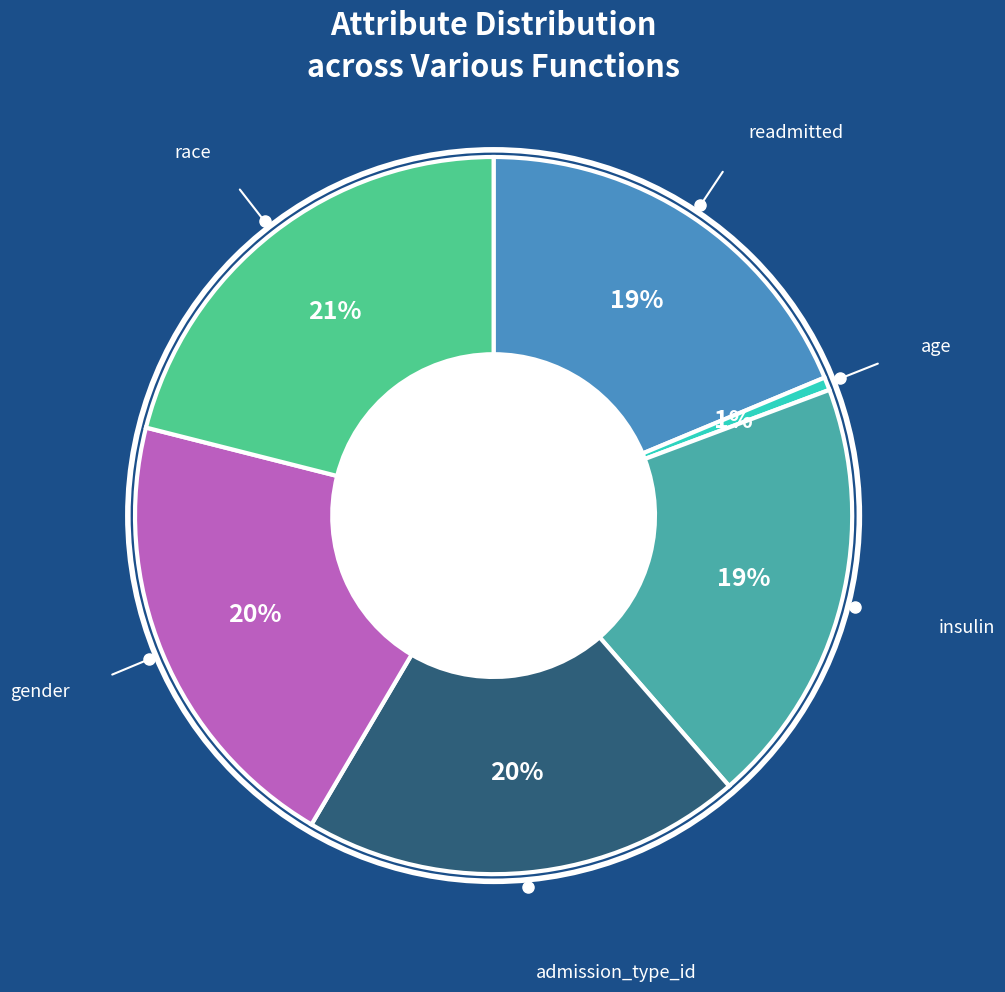

Is there any slice that represents more than half of the pie?

No